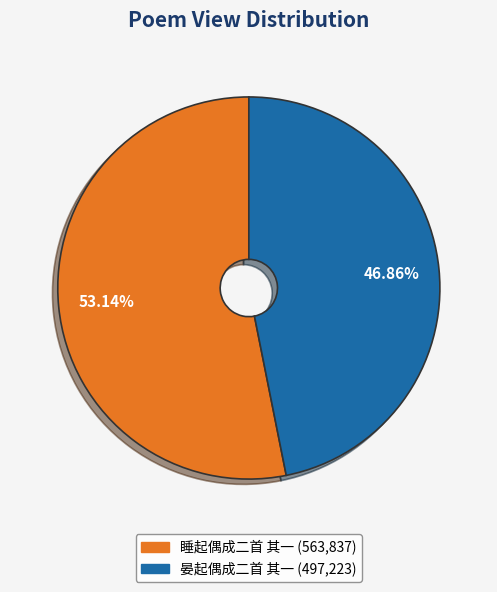

Which category accounts for the majority?

睡起偶成二首 其一